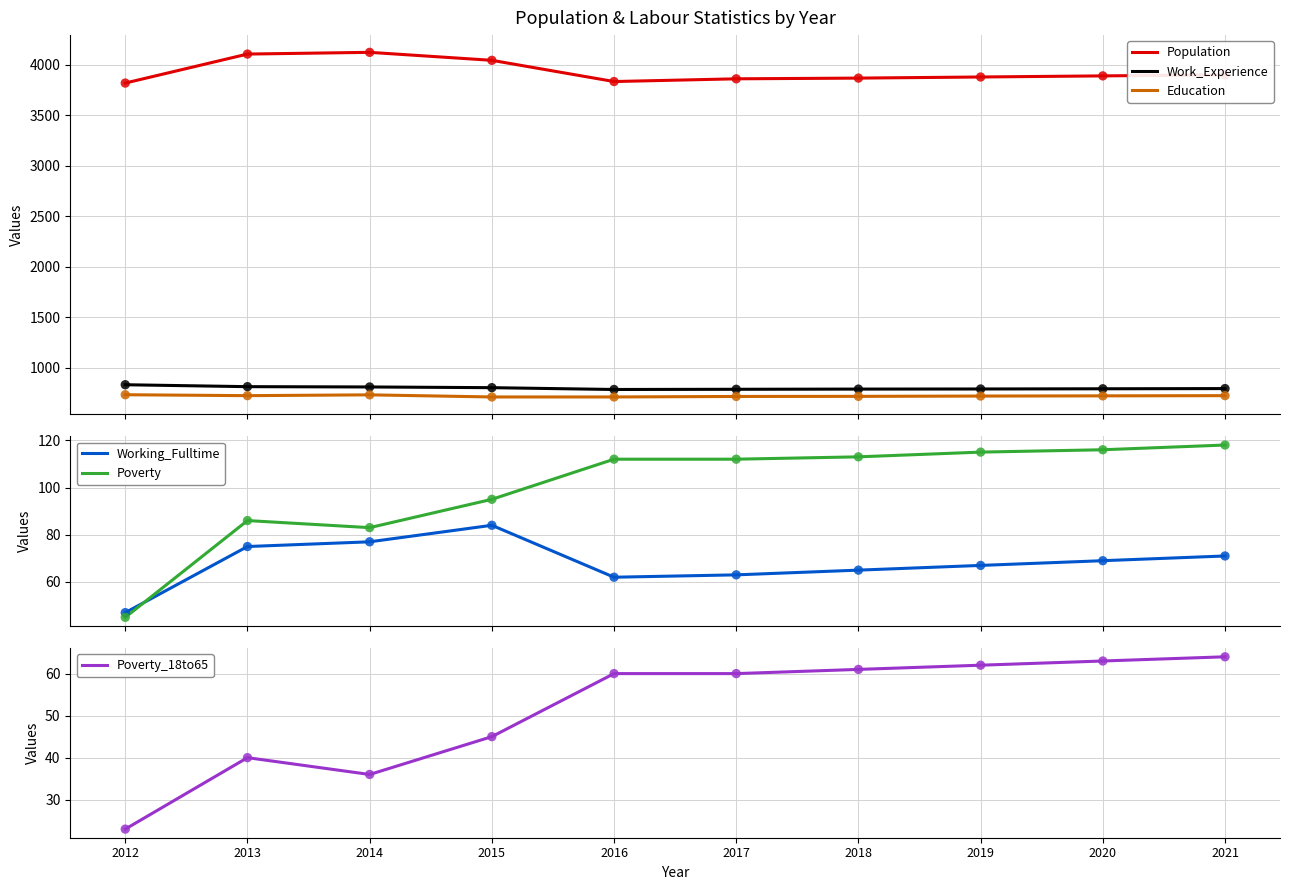

Which series contains the lowest Y value?

Poverty_18to65